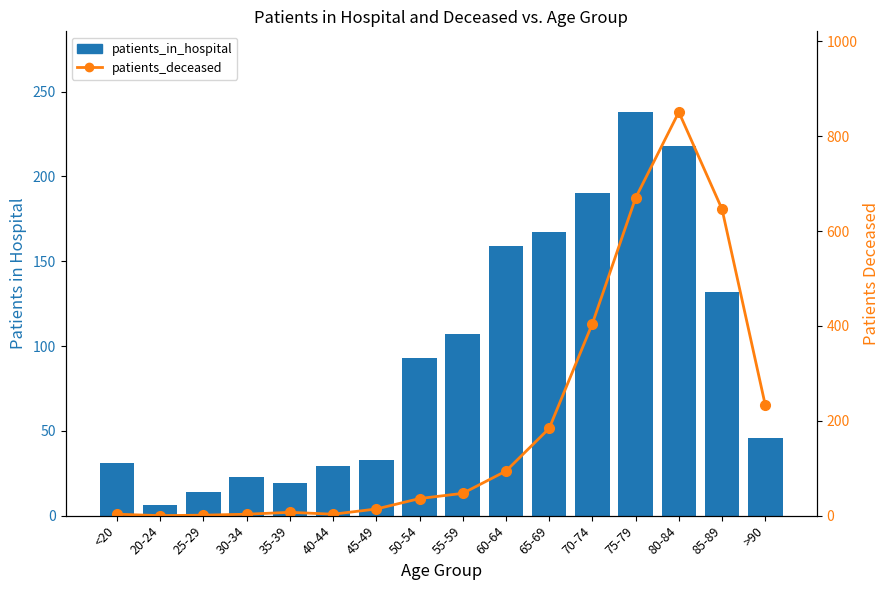

What are all the series names shown in the legend?

patients_in_hospital, patients_deceased